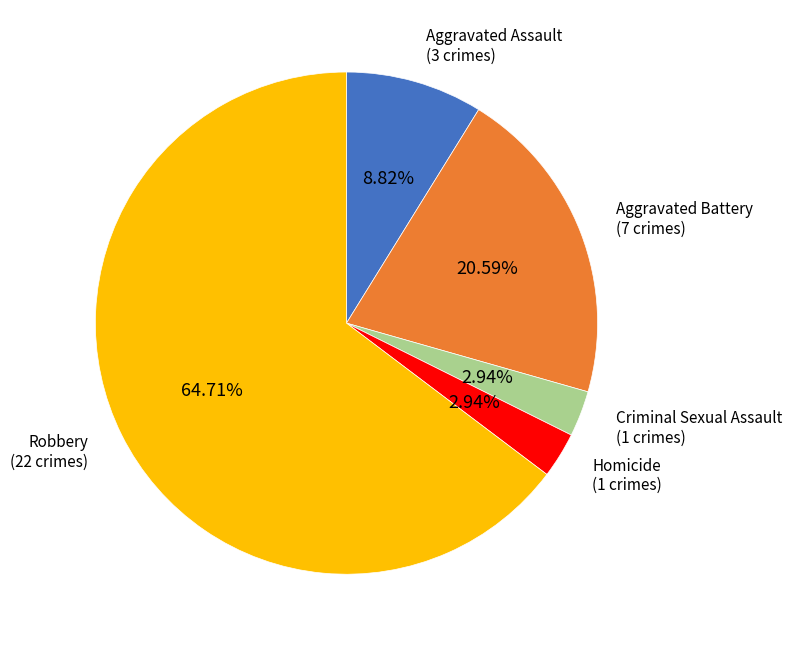

Is there any slice that represents more than half of the pie?

Yes